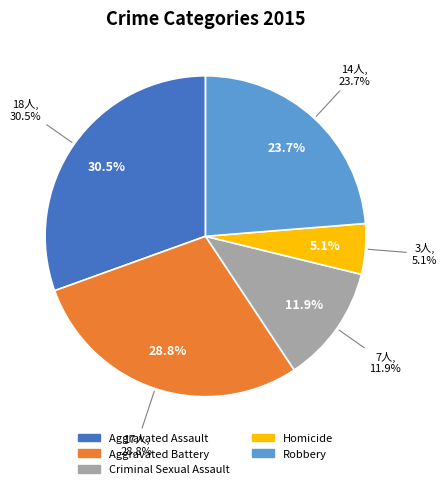

To the nearest percent, what portion does Robbery represent?

24%